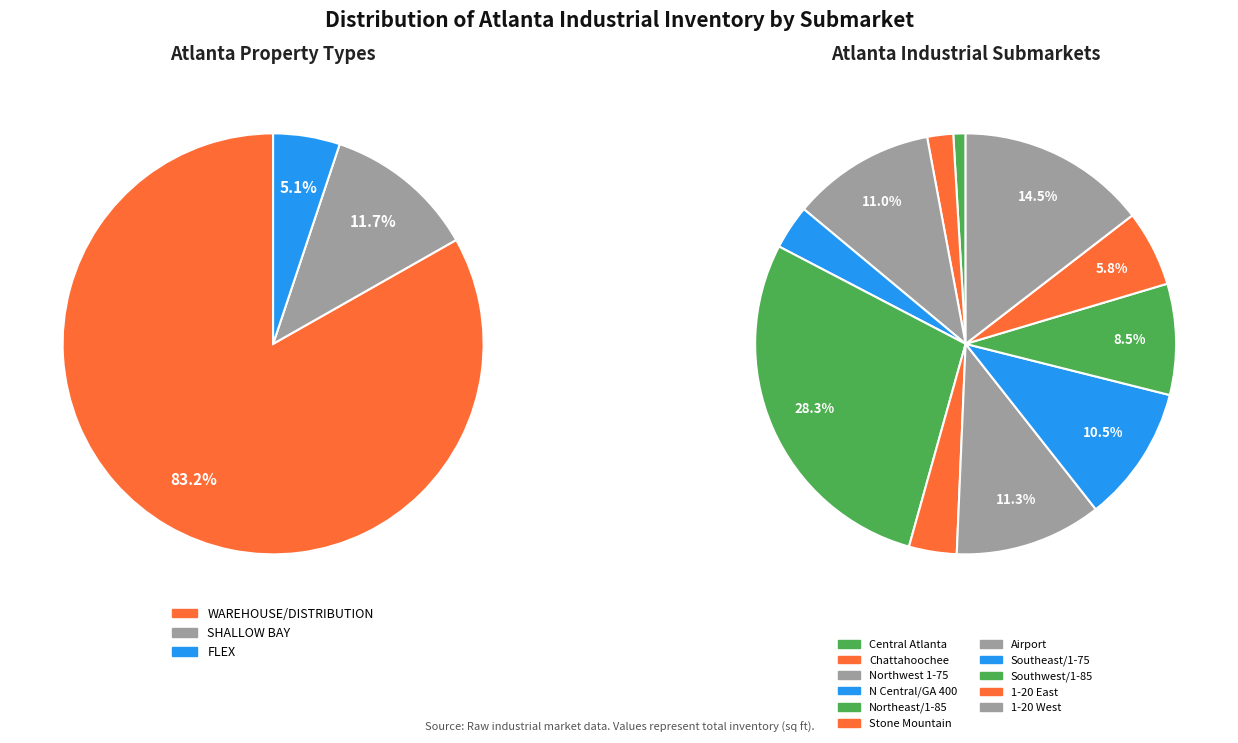

Is there any slice that represents more than half of the pie?

No